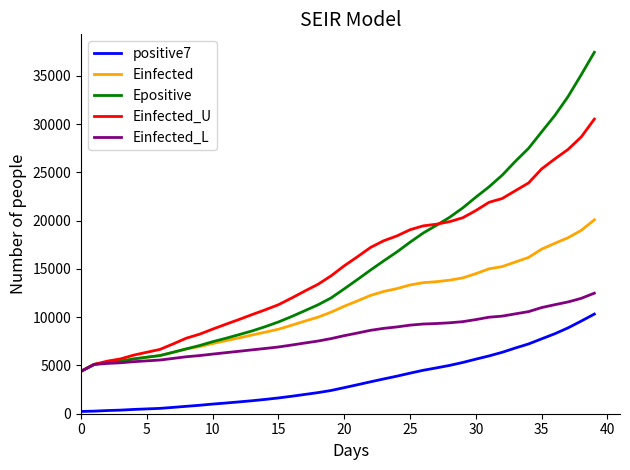

How many values in the Epositive series exceed 12933?

20